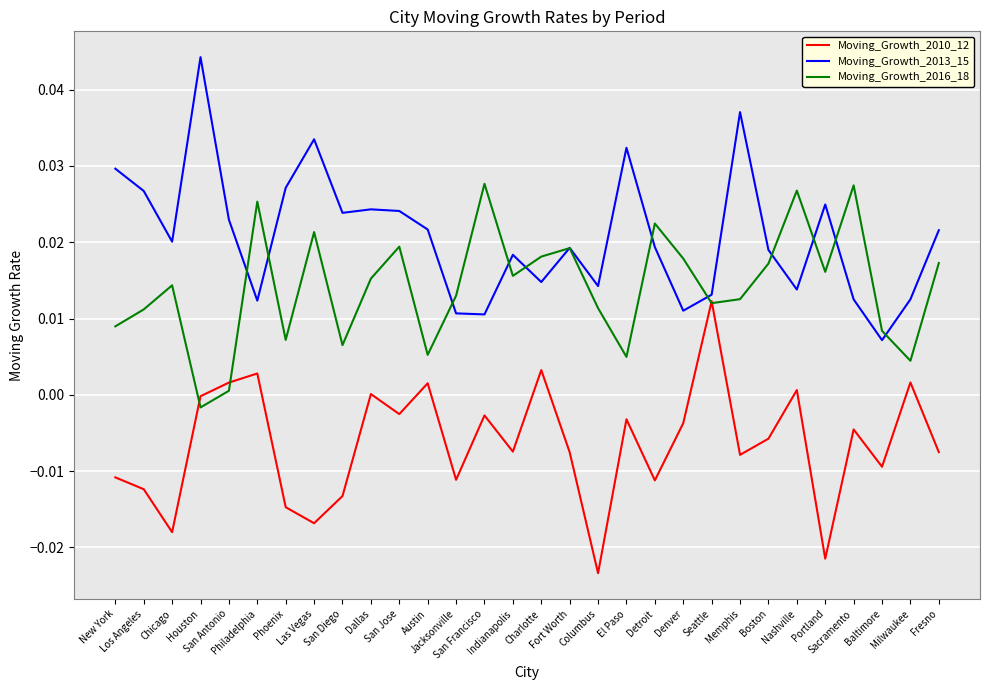

Is it true that Moving_Growth_2010_12 equals -0.0 at Phoenix?

True